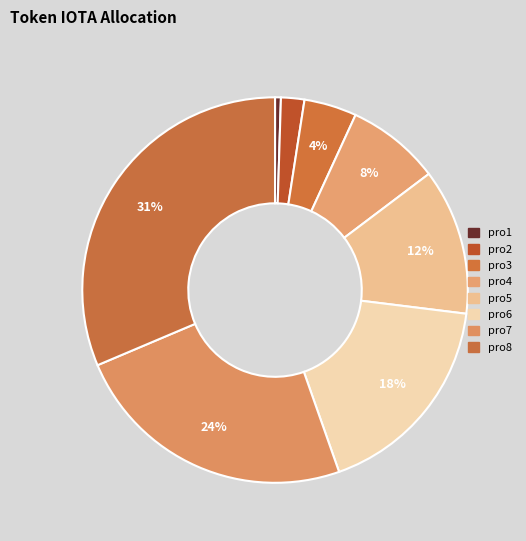

The pro7 slice represents 18% of the pie. True or false?

False